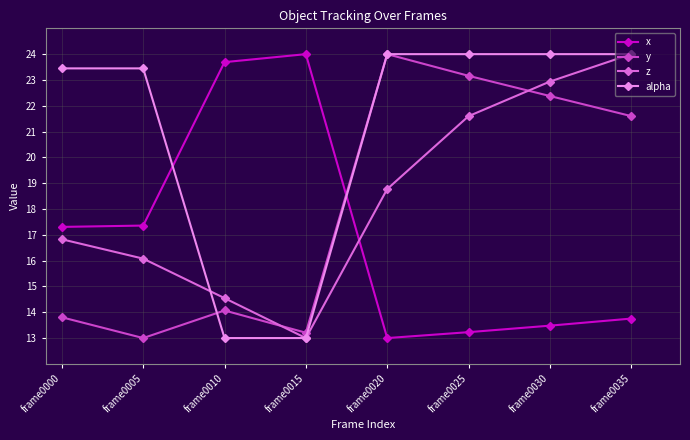

Which series has the largest total across all categories?

alpha